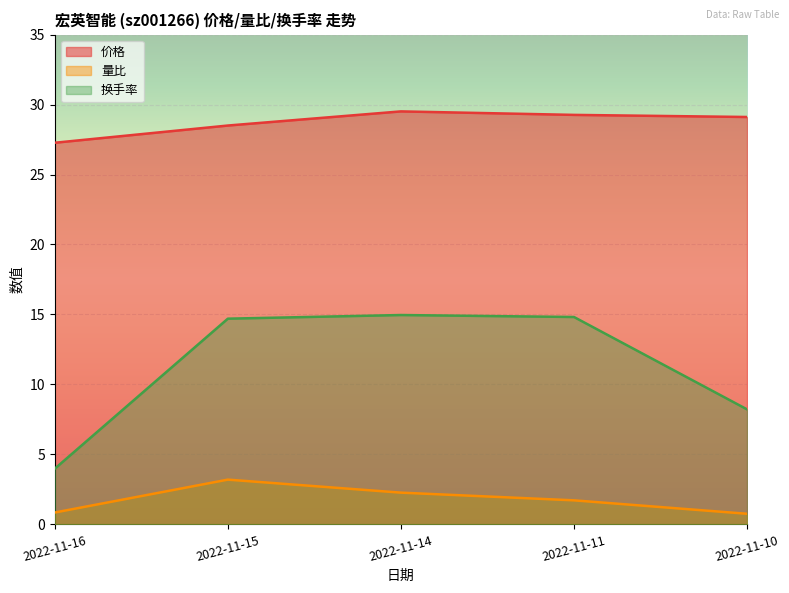

The 换手率 series shows 14.7 at 2022-11-15. True or false?

True